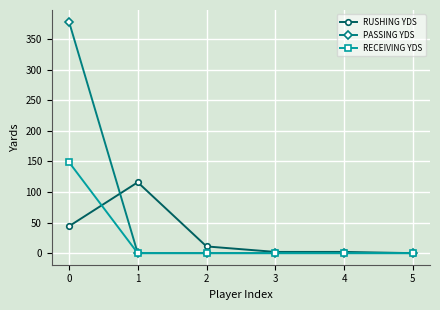

True or false: PASSING YDS has more than 2 points higher than both neighbors.

False